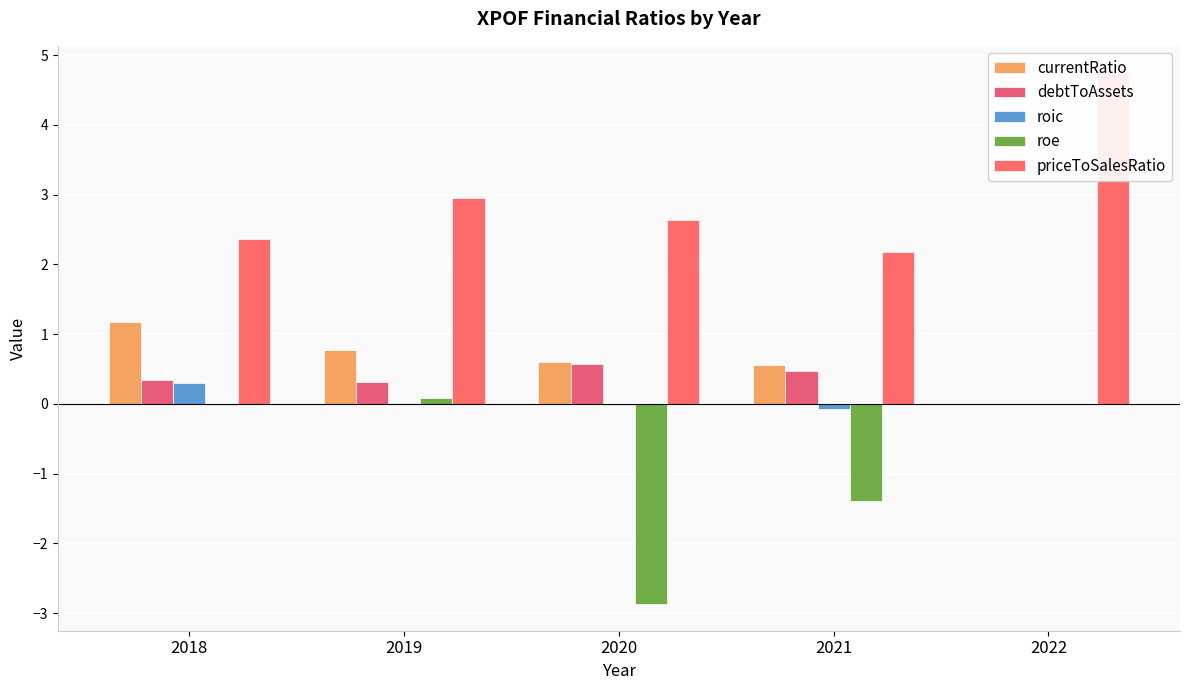

How many values in debtToAssets are above zero?

4